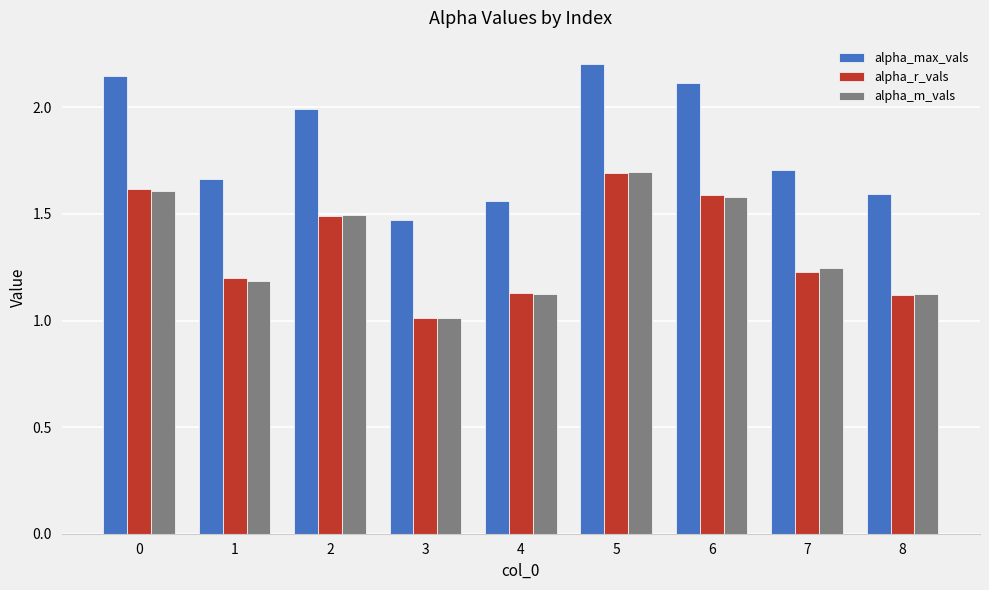

What is the difference between the second highest and second lowest values in the alpha_m_vals series?

0.5